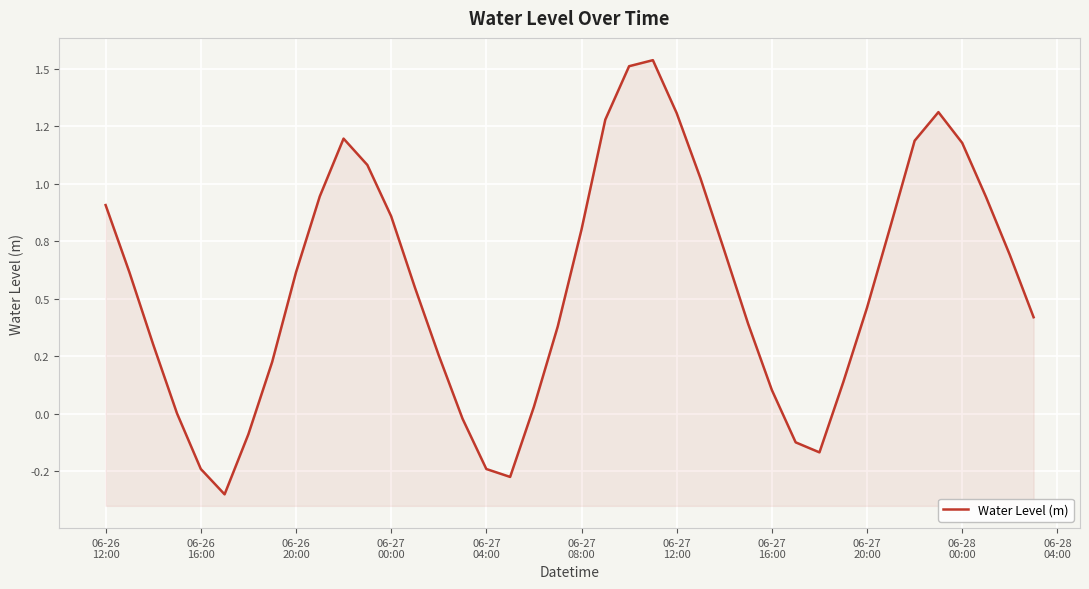

What position from the left is 06-26
16:00?

2